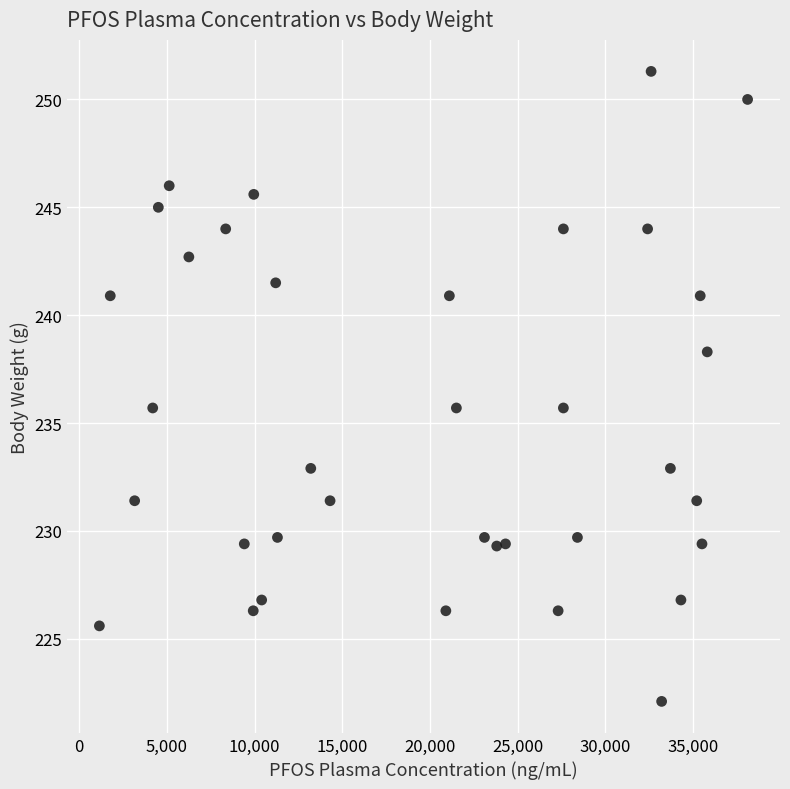

What is the range of X values (max minus min)?

36950.0